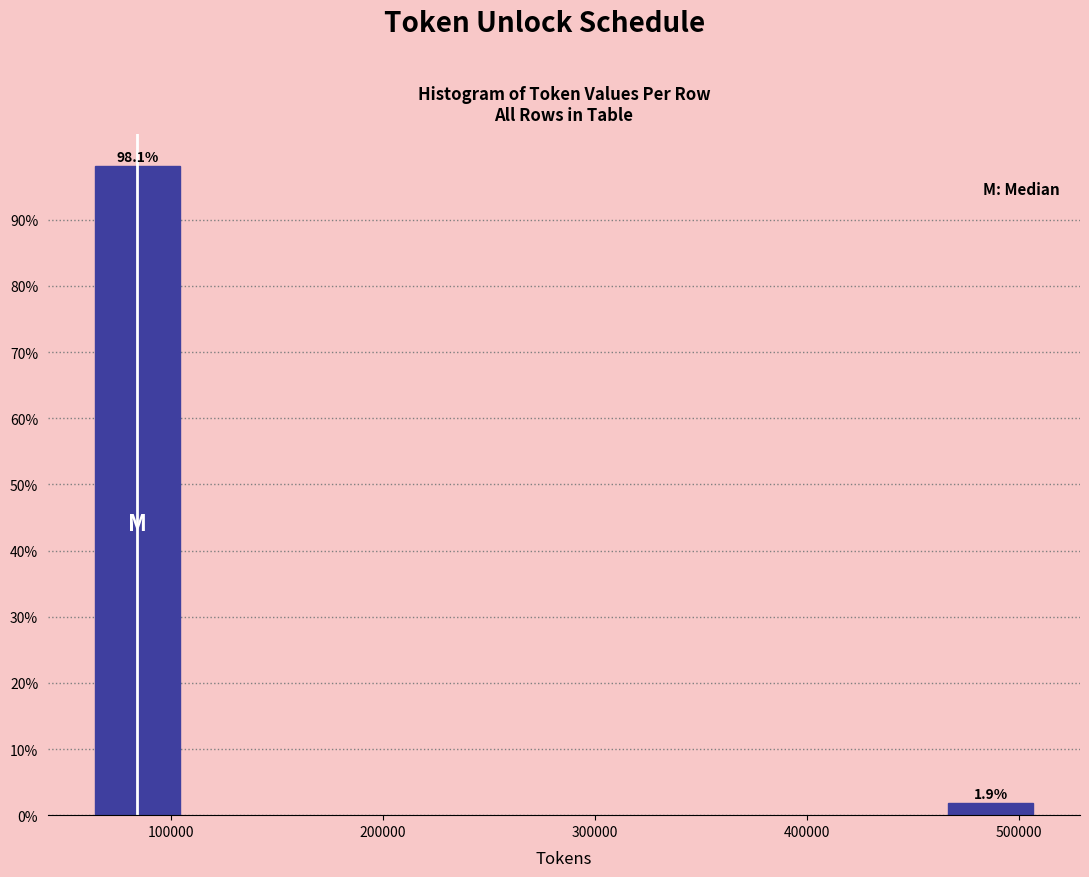

Reading right to left, what are all the values shown in this chart?

500000=1.9	100000=98.1